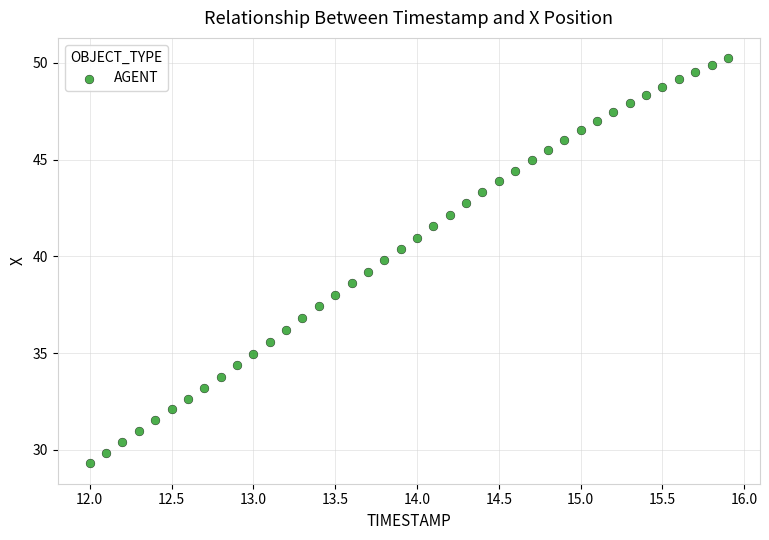

What is the range of X values (max minus min)?

3.9